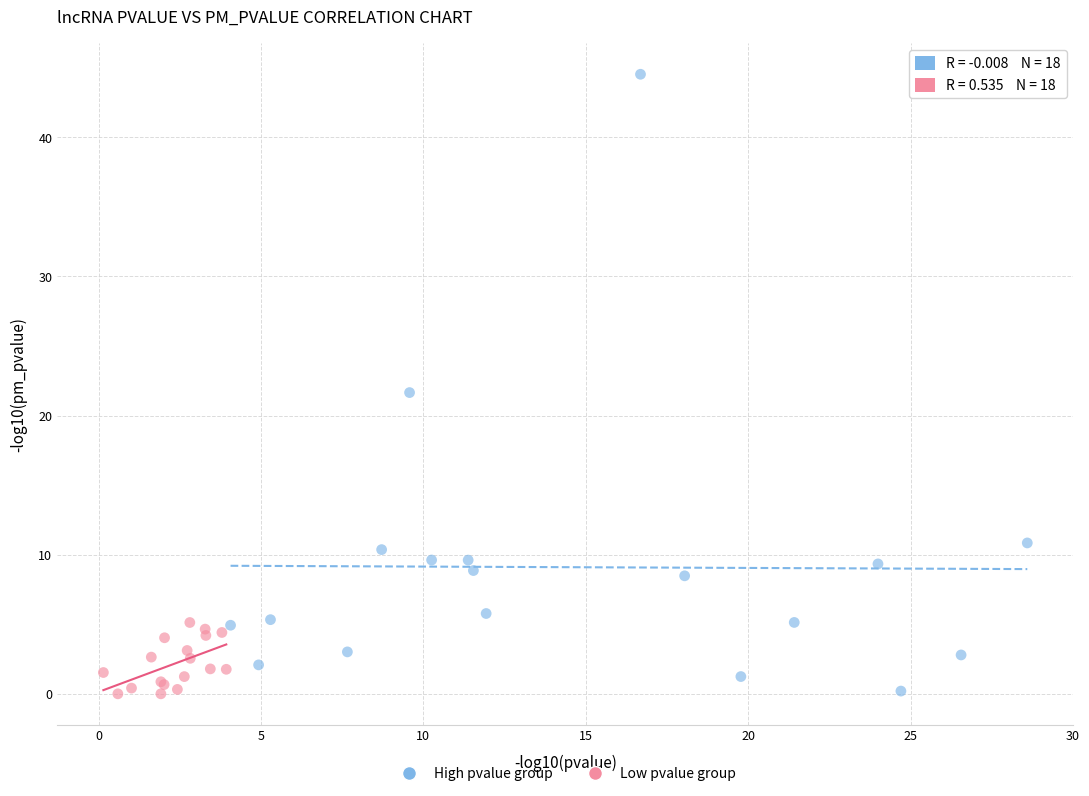

Which series has the widest spread of Y values?

High pvalue group